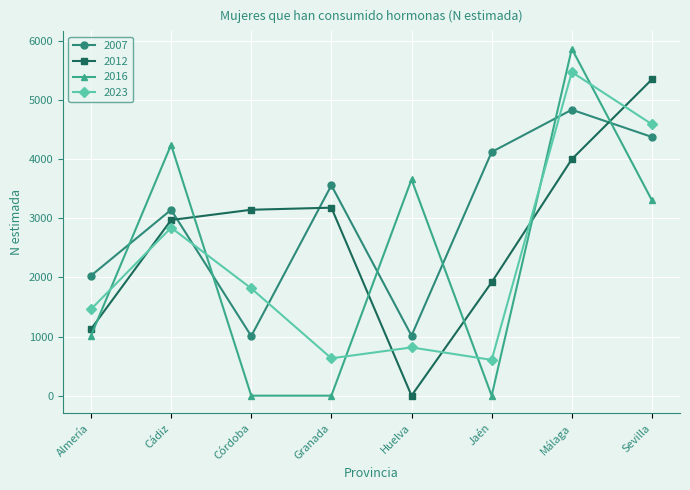

What is the difference between the maximum and minimum values in the 2016 series?

5869